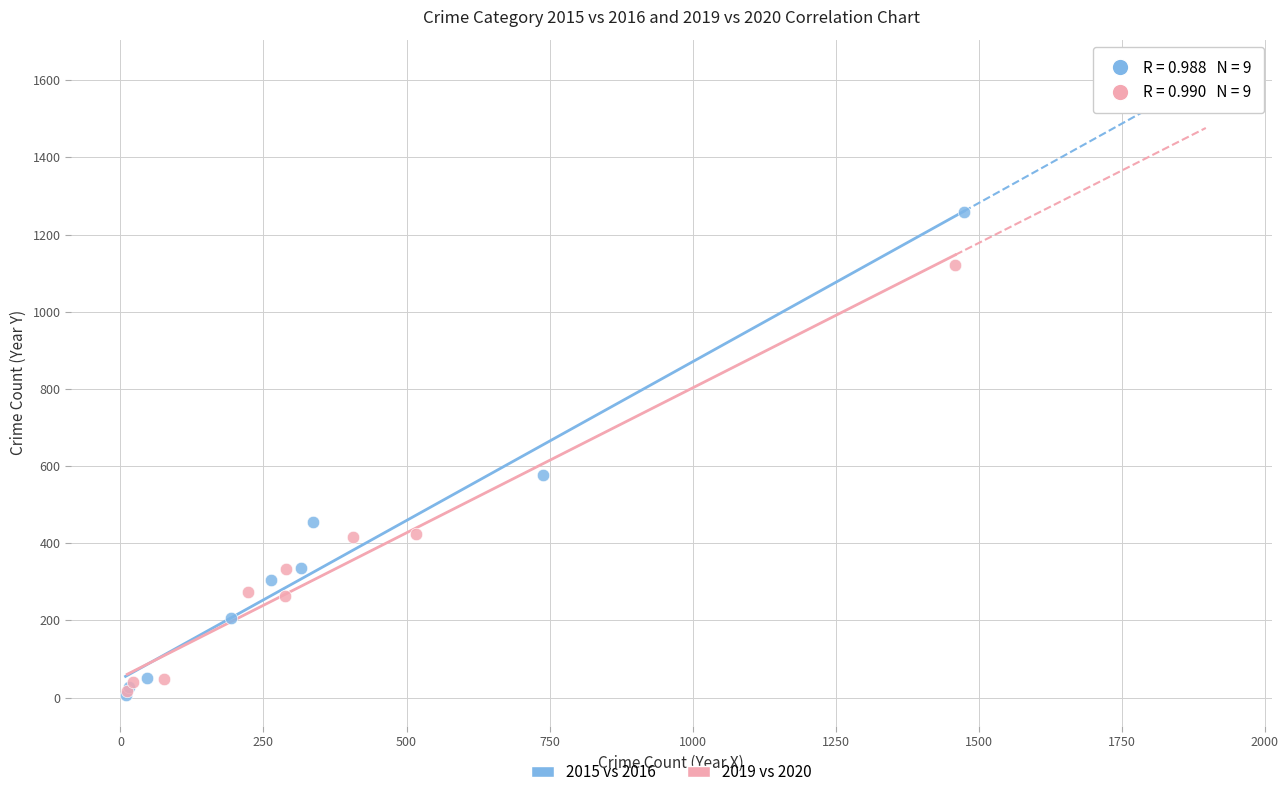

What are all the series names shown in the legend?

2015 vs 2016, 2019 vs 2020